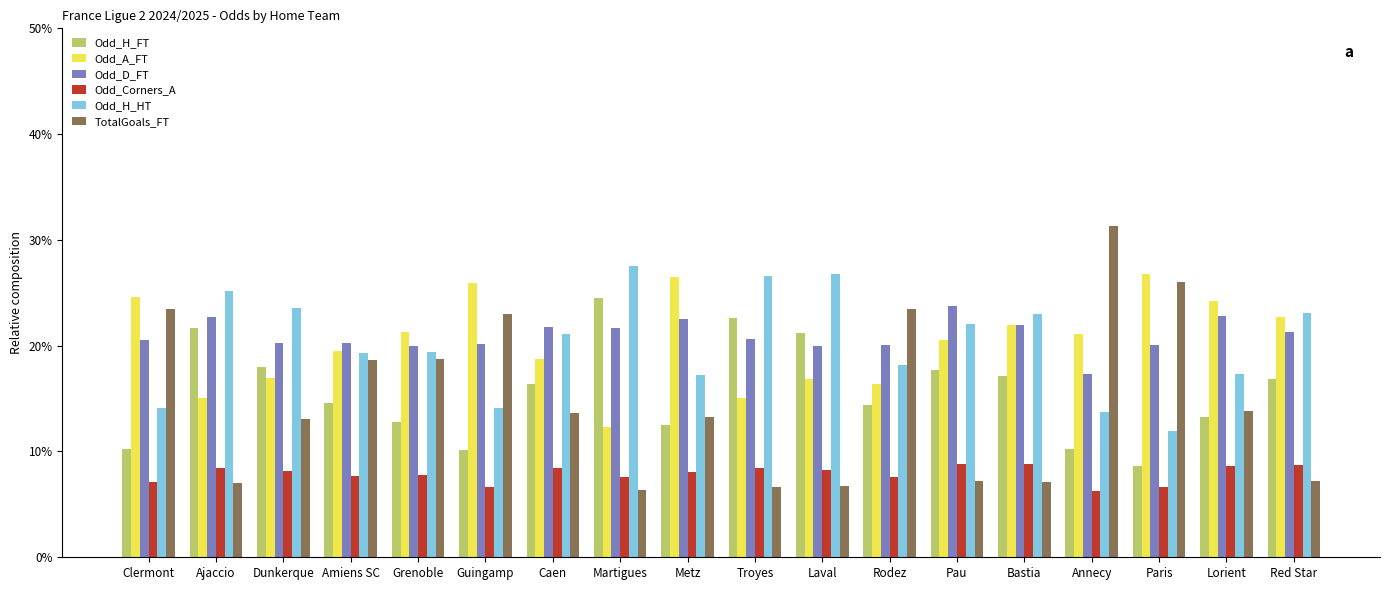

What position from the right is Metz?

10